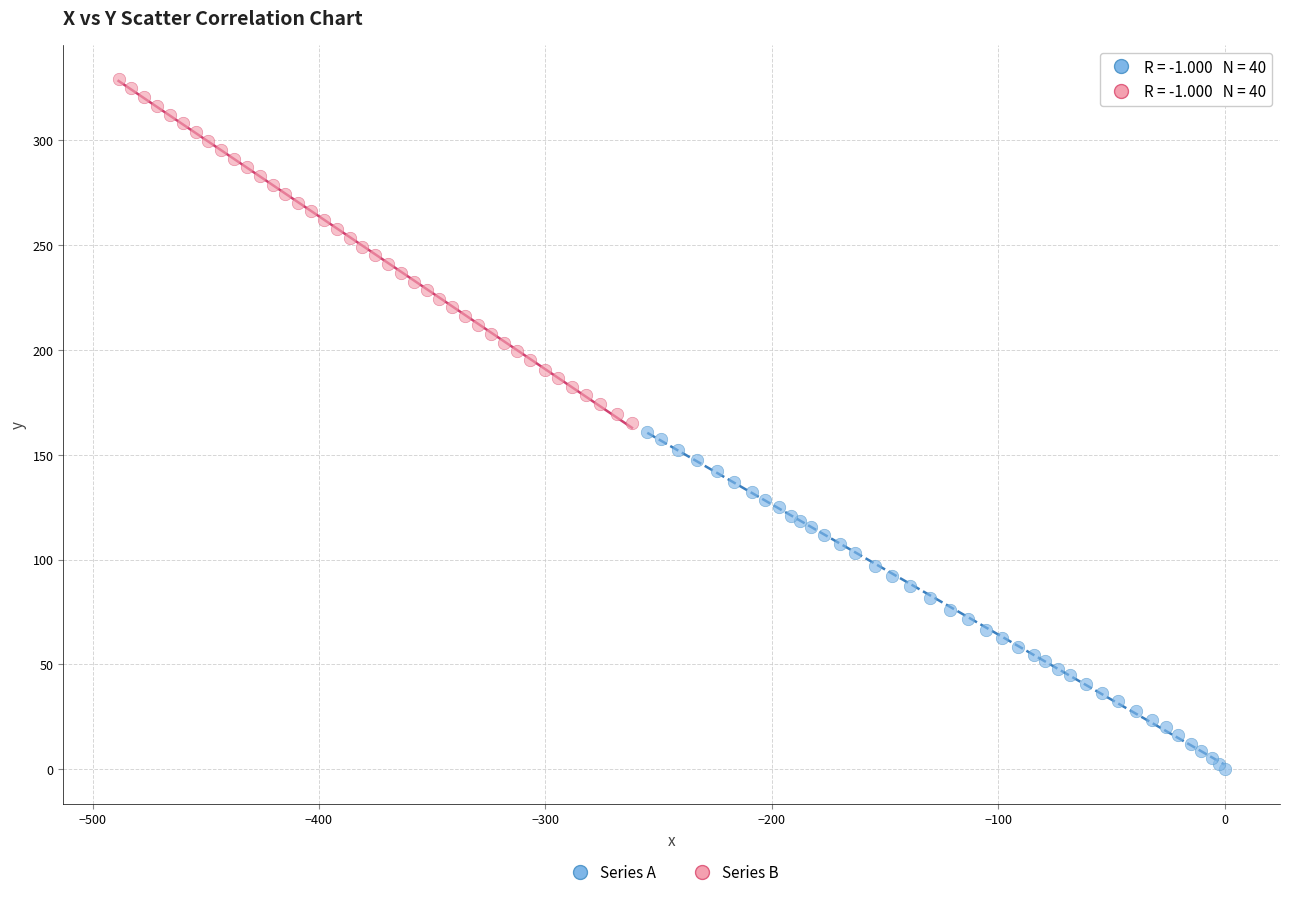

Which series contains the lowest Y value?

Series A